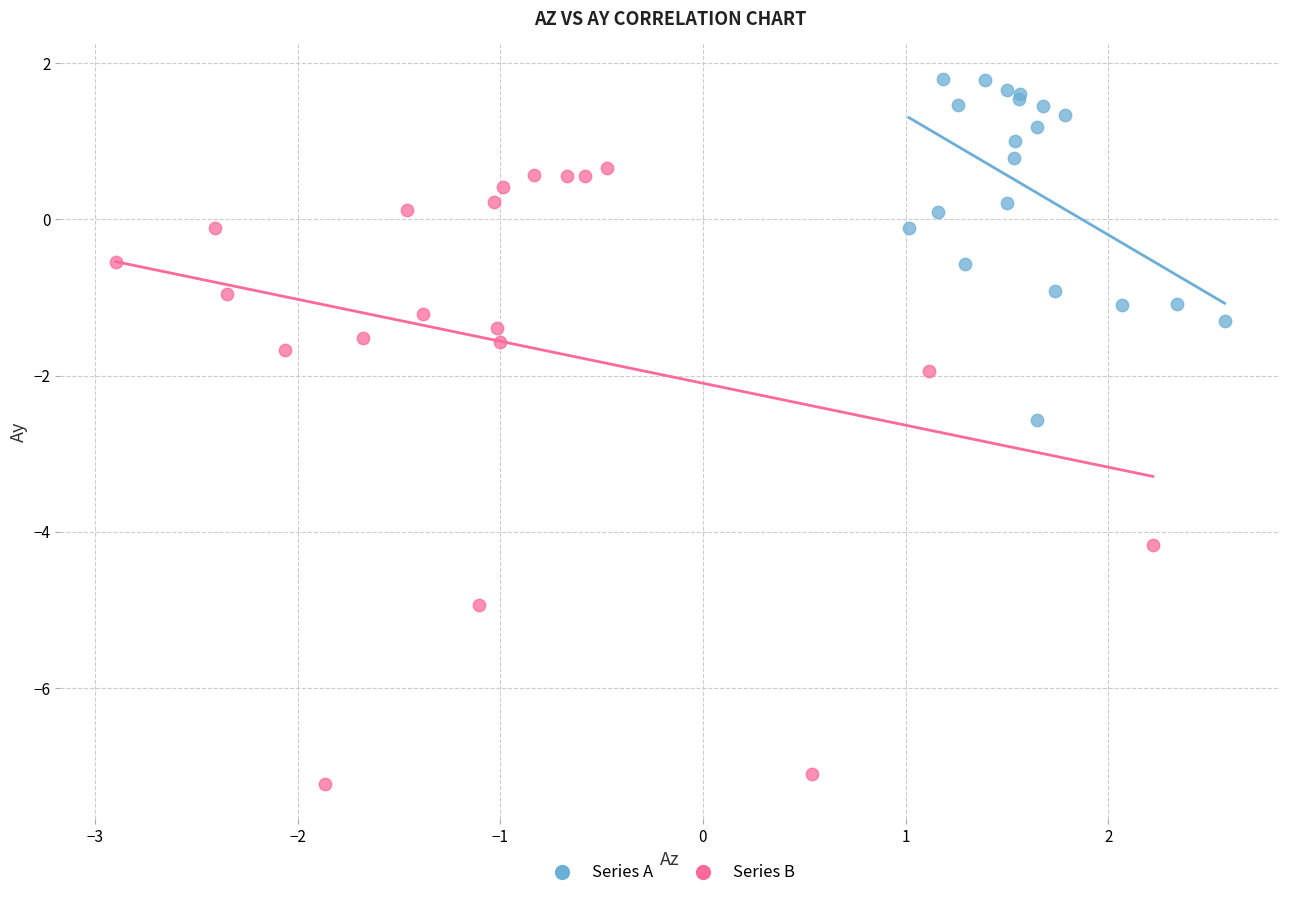

Which series has the widest spread of Y values?

Series B